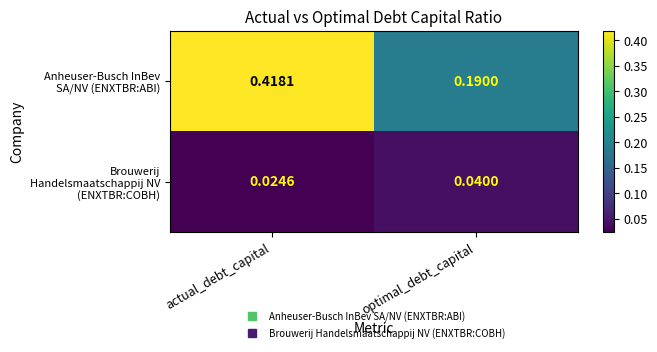

At which category is the sum across all series the highest?

actual_debt_capital